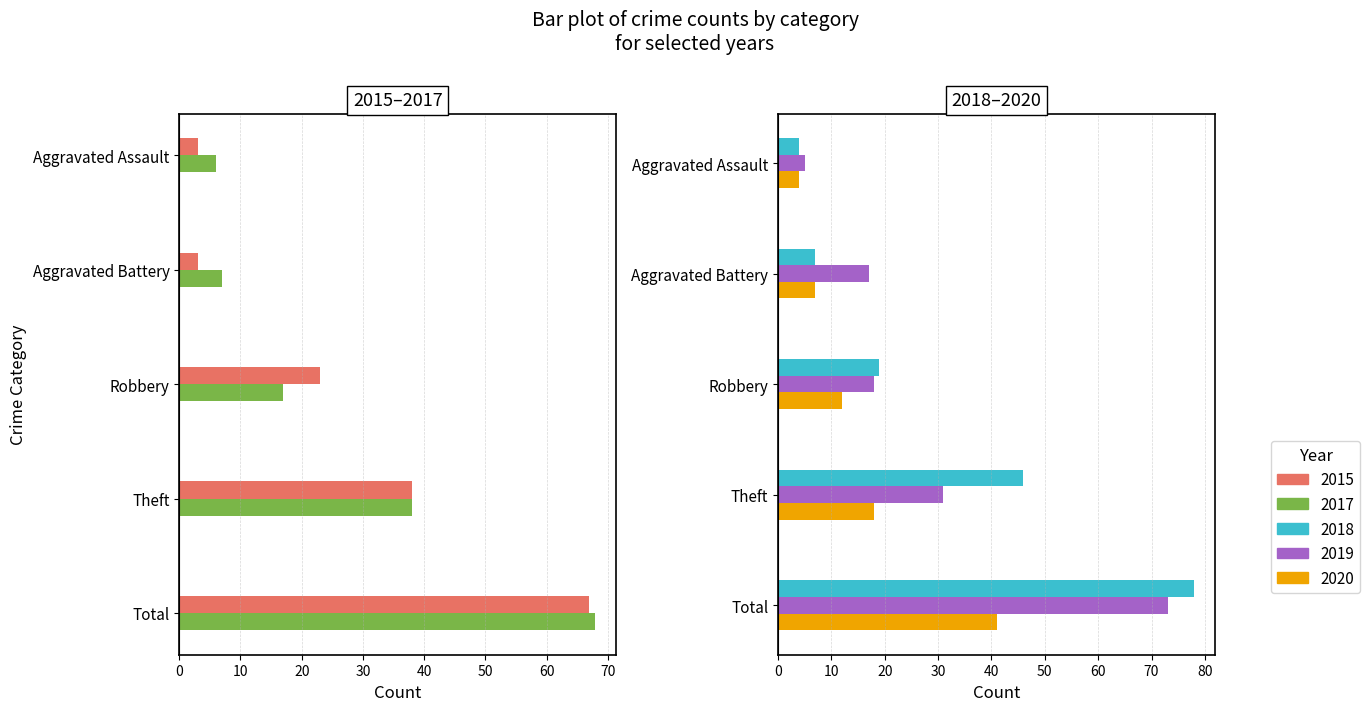

What is the average value of the 2018 series?

31